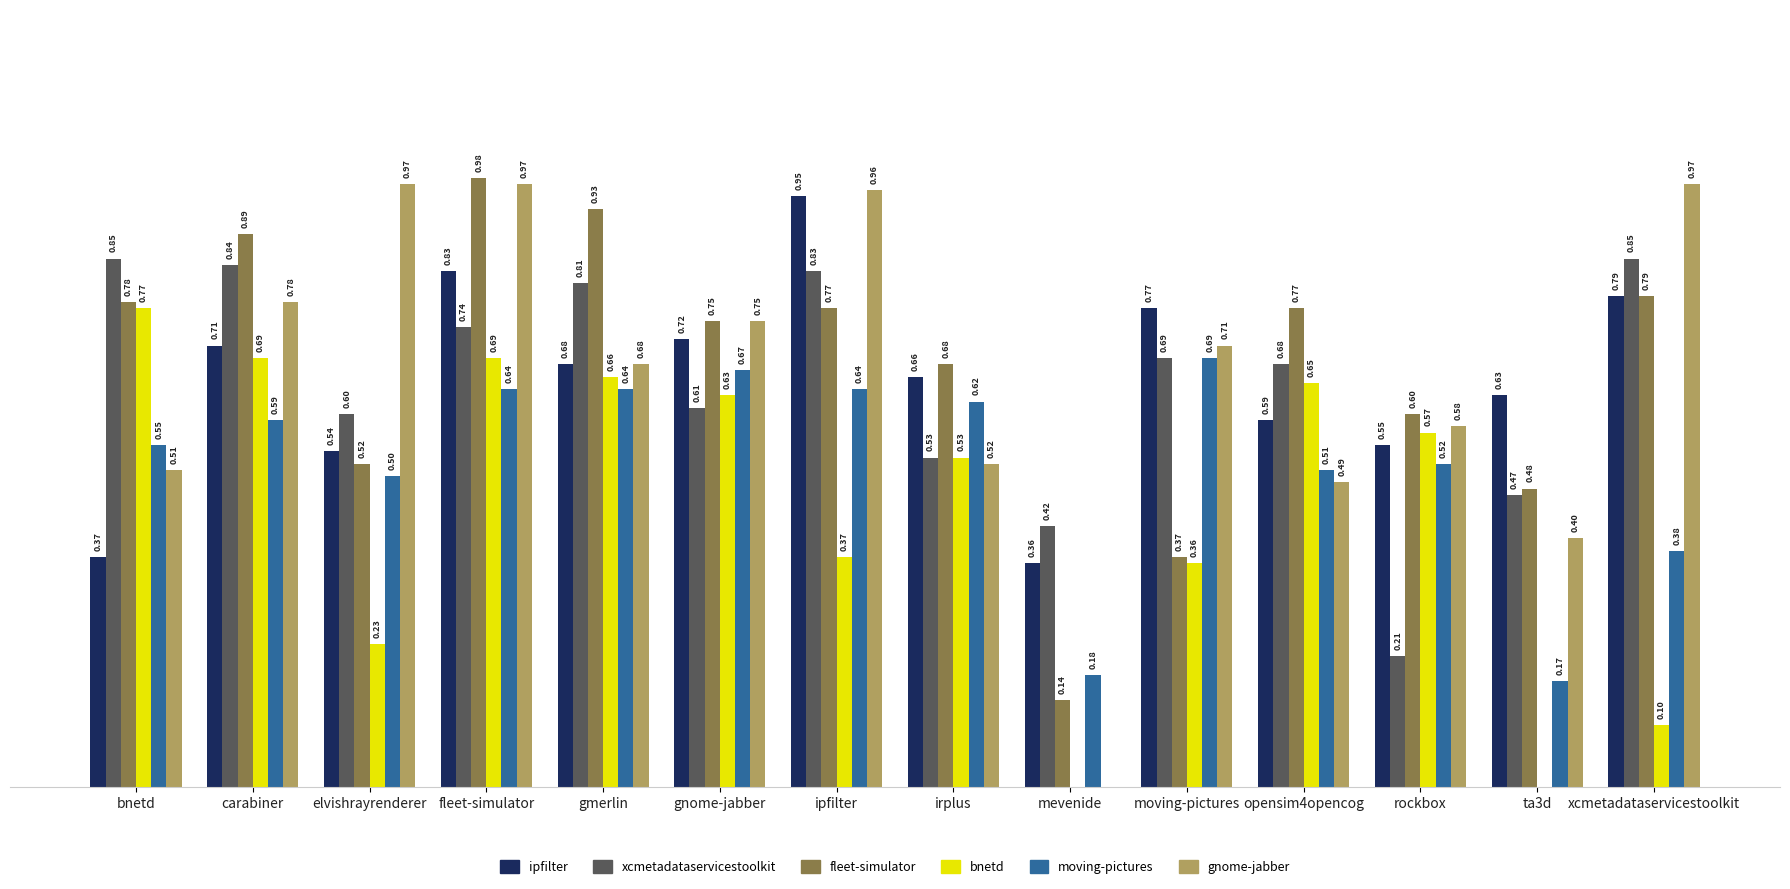

At which category is the sum across all series the highest?

fleet-simulator